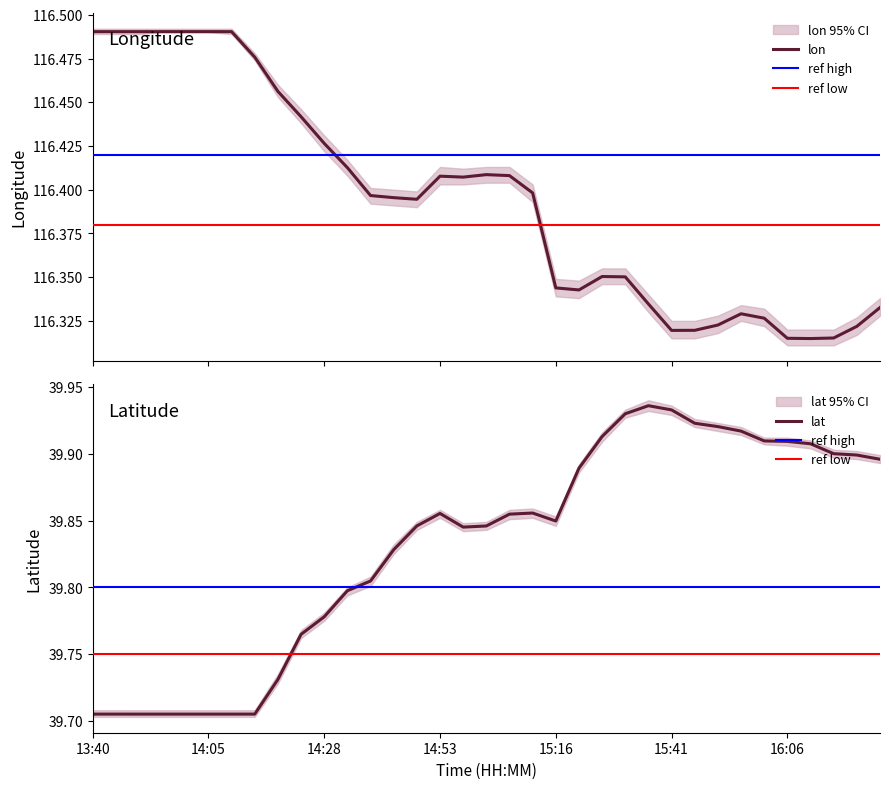

Reading left to right, transcribe all the data shown in this chart.

lon: 13:40=116.5	13:45=116.5	13:50=116.5	13:55=116.5	14:00=116.5	14:05=116.5	14:10=116.5	14:15=116.5	14:20=116.5	14:25=116.4	14:28=116.4	14:33=116.4	14:38=116.4	14:43=116.4	14:48=116.4	14:53=116.4	14:57=116.4	15:01=116.4	15:06=116.4	15:11=116.4	15:16=116.3	15:21=116.3	15:26=116.4	15:31=116.4	15:36=116.3	15:41=116.3	15:46=116.3	15:48=116.3	15:58=116.3	16:03=116.3	16:06=116.3	16:11=116.3	16:14=116.3	16:19=116.3	16:24=116.3
lat: 13:40=39.7	13:45=39.7	13:50=39.7	13:55=39.7	14:00=39.7	14:05=39.7	14:10=39.7	14:15=39.7	14:20=39.7	14:25=39.8	14:28=39.8	14:33=39.8	14:38=39.8	14:43=39.8	14:48=39.8	14:53=39.9	14:57=39.8	15:01=39.8	15:06=39.9	15:11=39.9	15:16=39.8	15:21=39.9	15:26=39.9	15:31=39.9	15:36=39.9	15:41=39.9	15:46=39.9	15:48=39.9	15:58=39.9	16:03=39.9	16:06=39.9	16:11=39.9	16:14=39.9	16:19=39.9	16:24=39.9